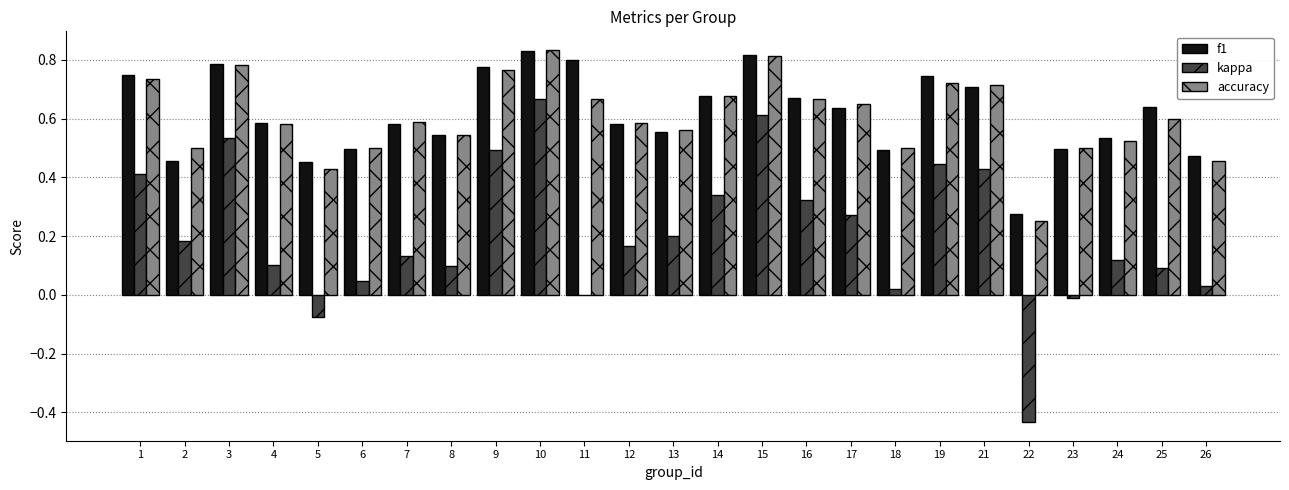

The value of kappa at 6 is 0.0. True or false?

True